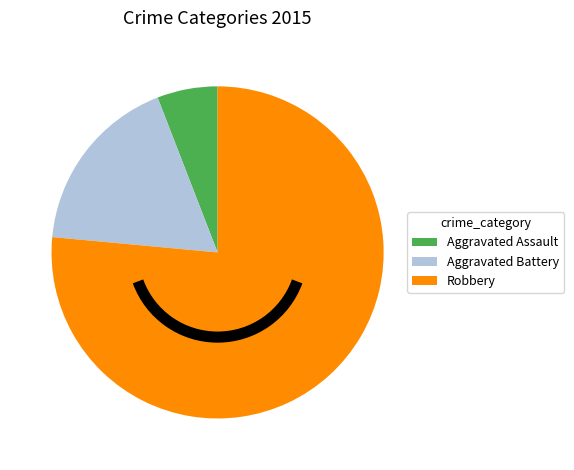

Is the sum of Robbery and Aggravated Battery greater than half?

Yes